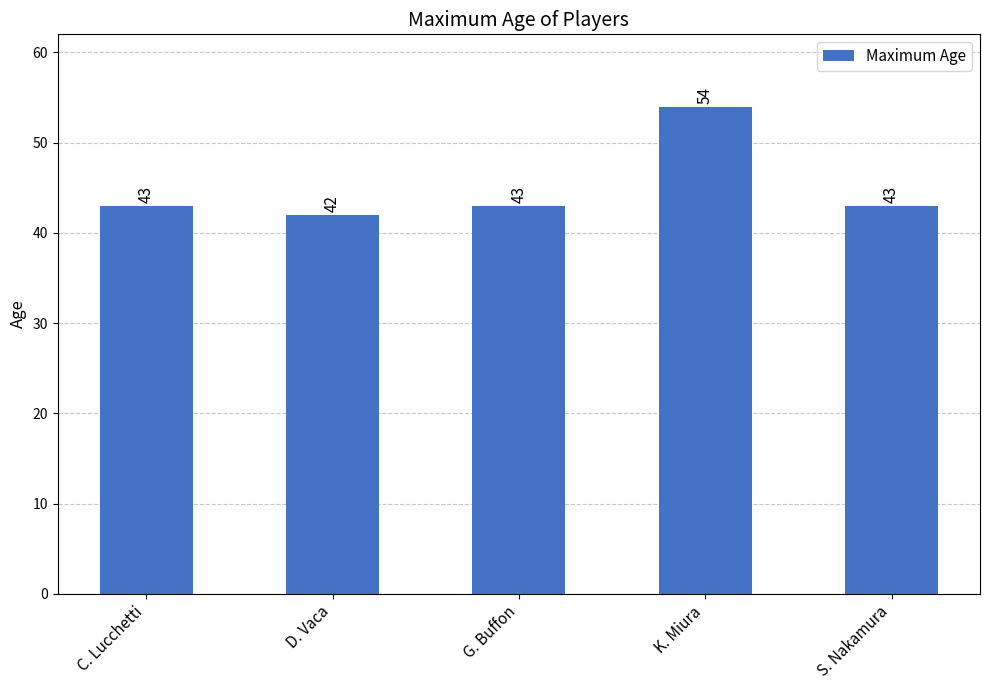

Reading right to left, transcribe all the data shown in this chart.

S. Nakamura=43	K. Miura=54	G. Buffon=43	D. Vaca=42	C. Lucchetti=43